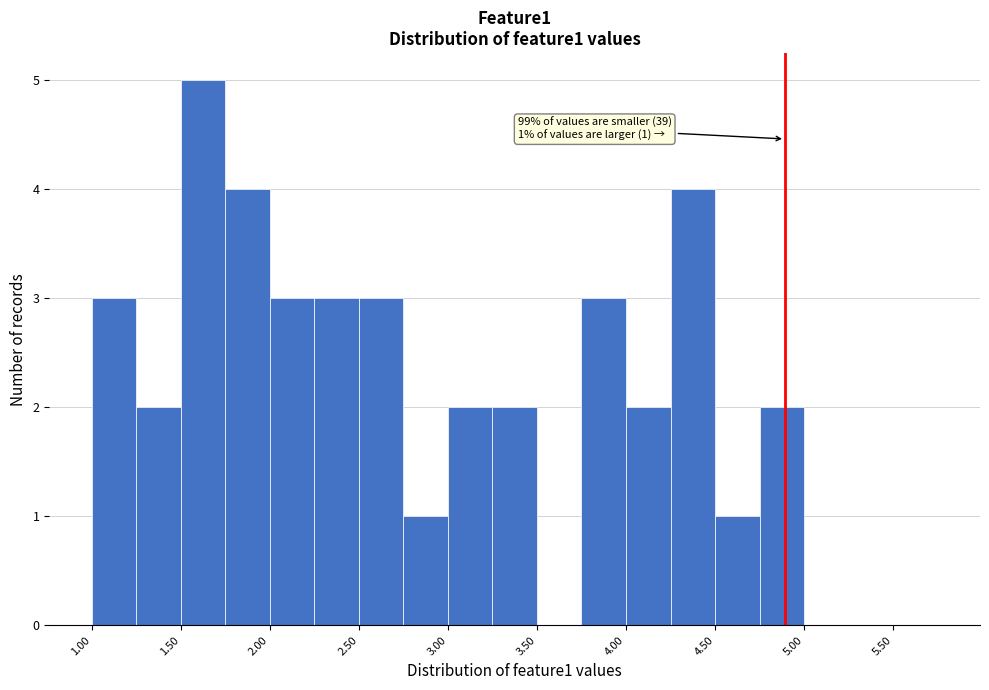

Over which range of the x-axis is the bar tallest?

1.50 to 1.75